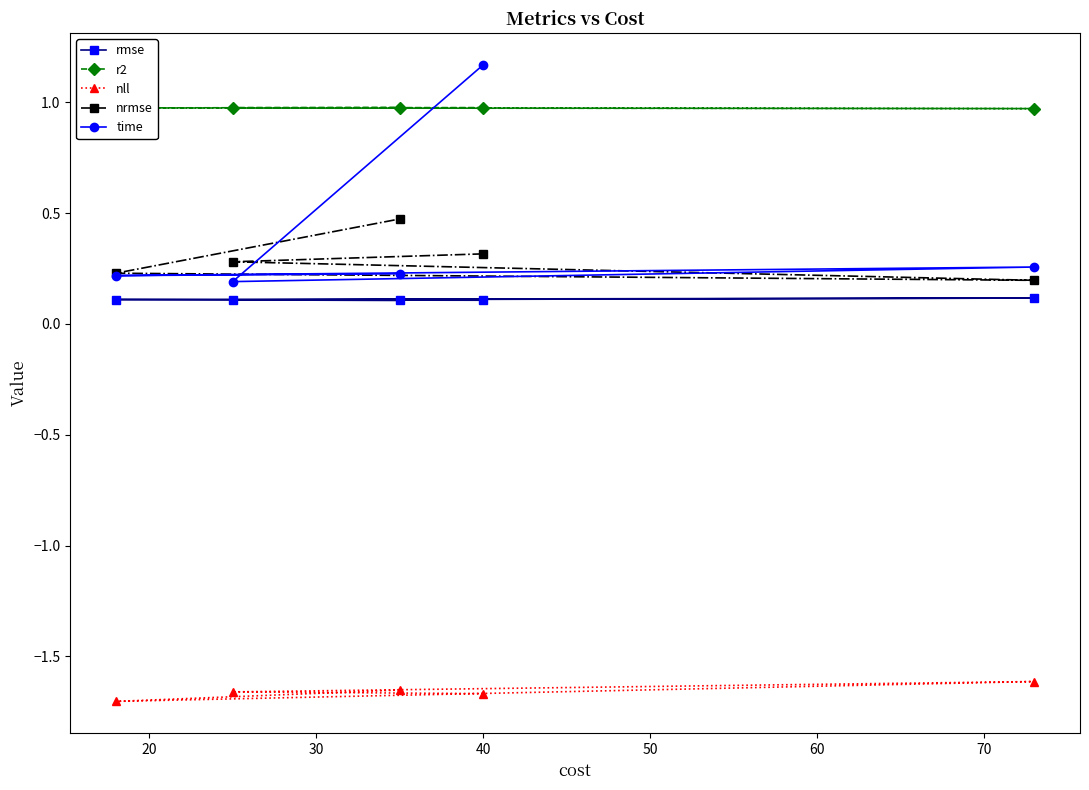

Is this an area chart (filled region under the line)?

No